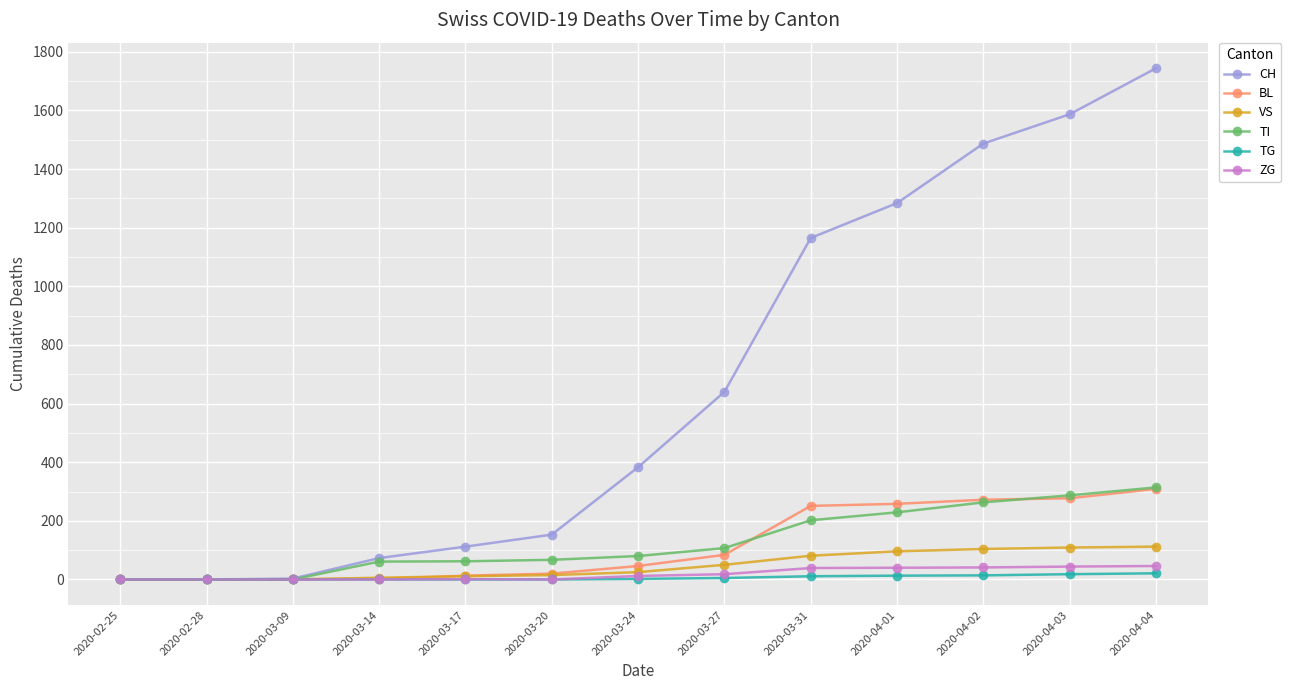

Count the number of data series in this chart.

6